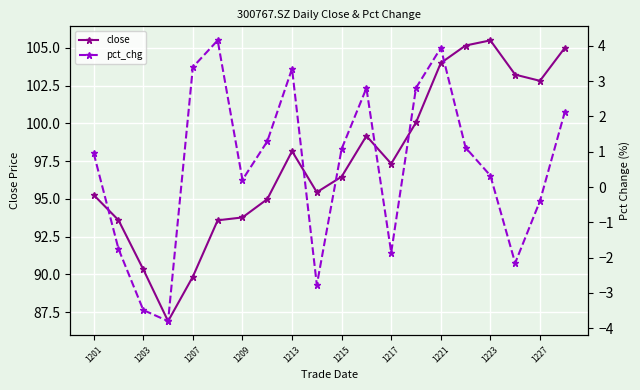

True or false: close has a value of 41.4 at 1227.

False